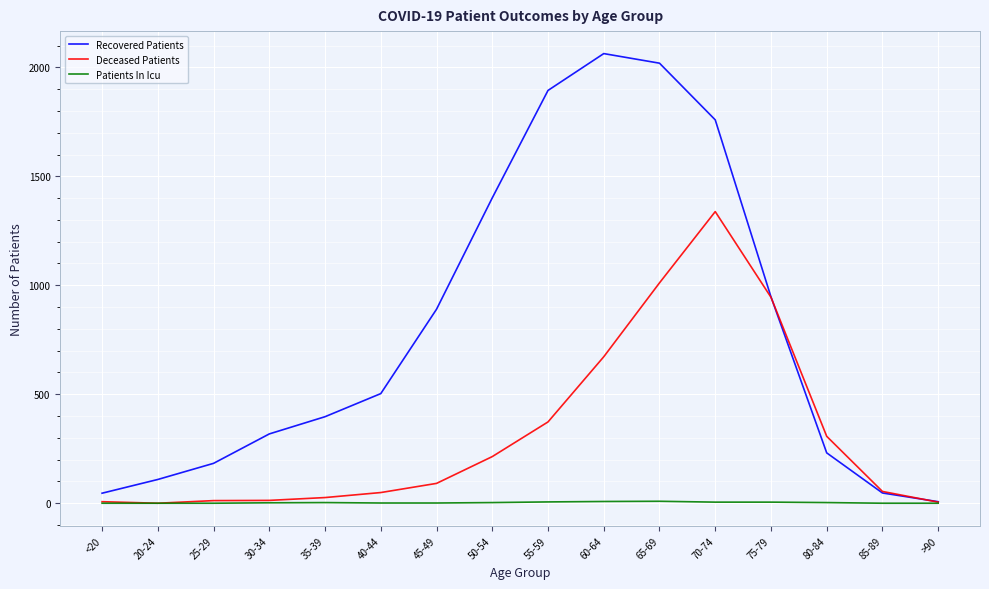

List the series in order of their overall mean, highest first.

Recovered Patients, Deceased Patients, Patients In Icu